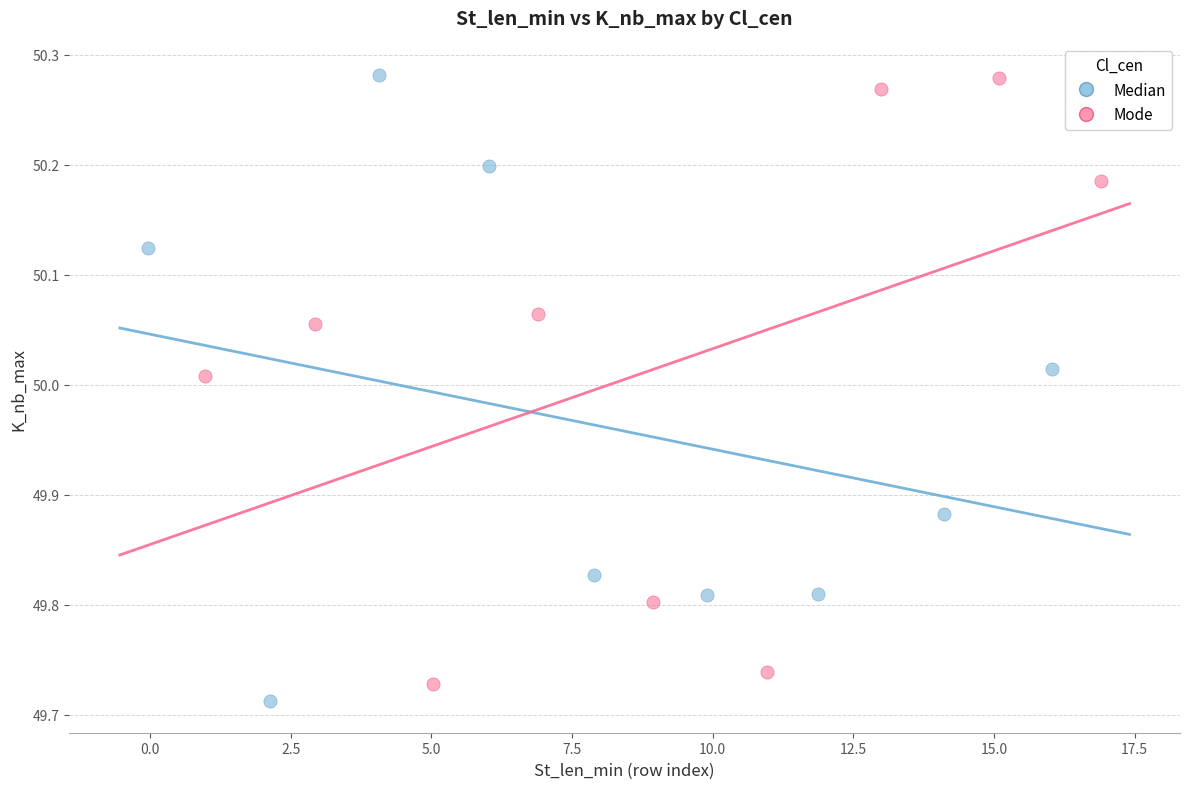

Which series contains the lowest Y value?

Median